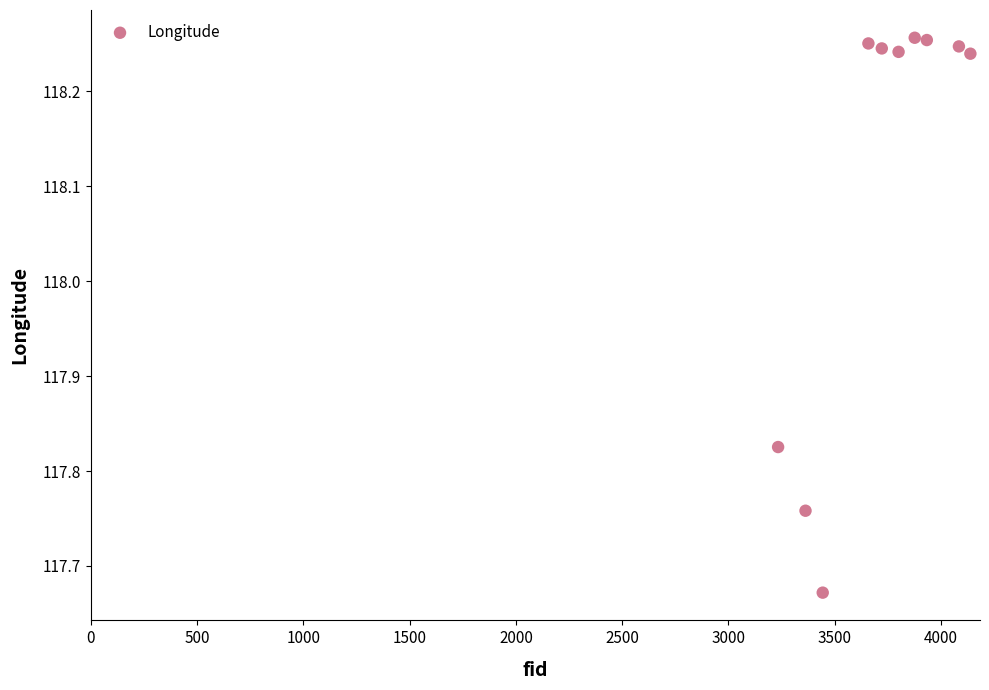

What is the range of Y values (max minus min)?

0.6